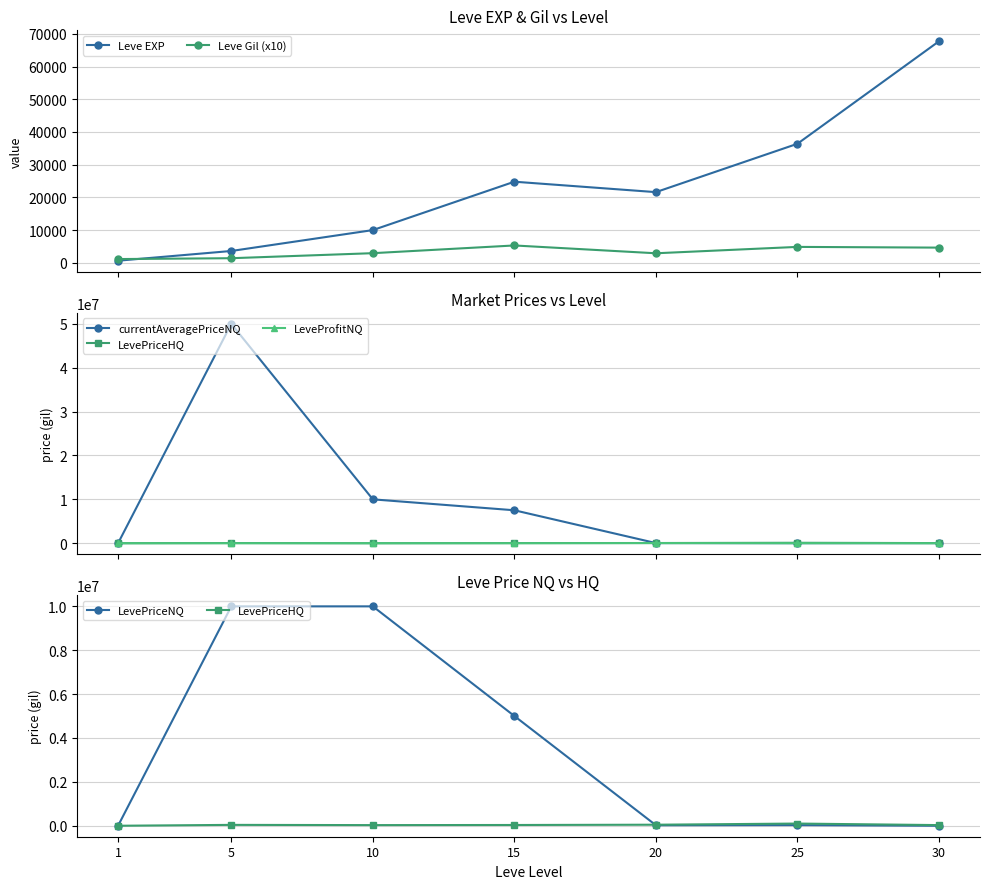

How many times do LevePriceHQ and currentAveragePriceNQ cross each other?

1